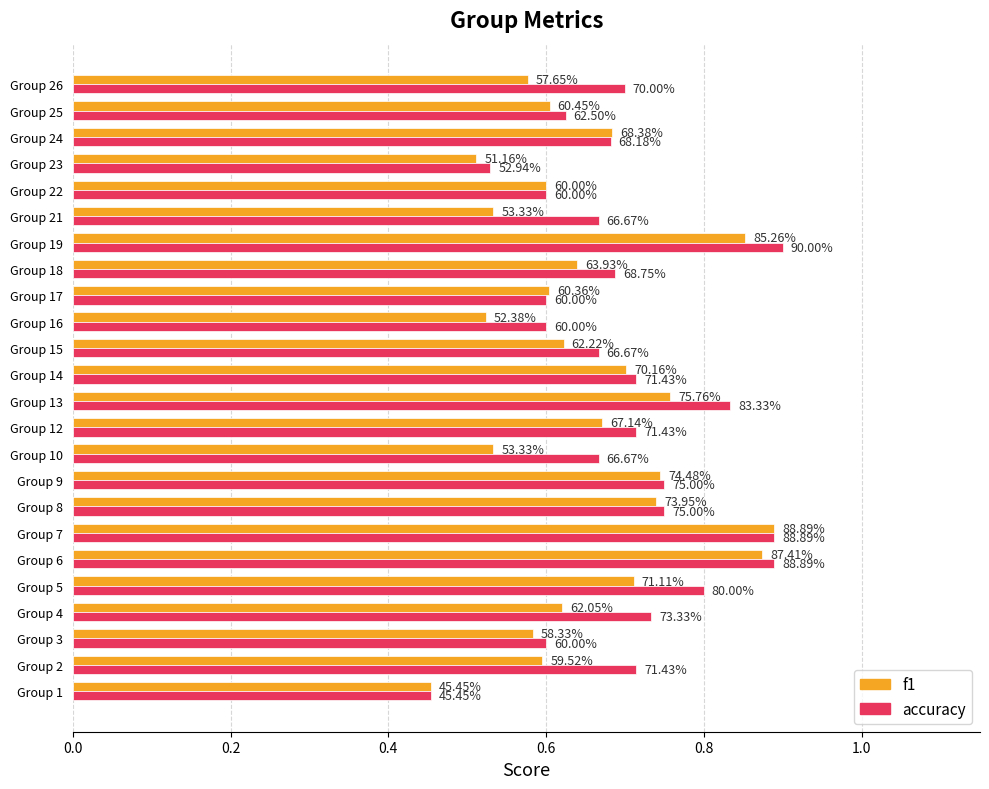

What are all the series names shown in the legend?

f1, accuracy